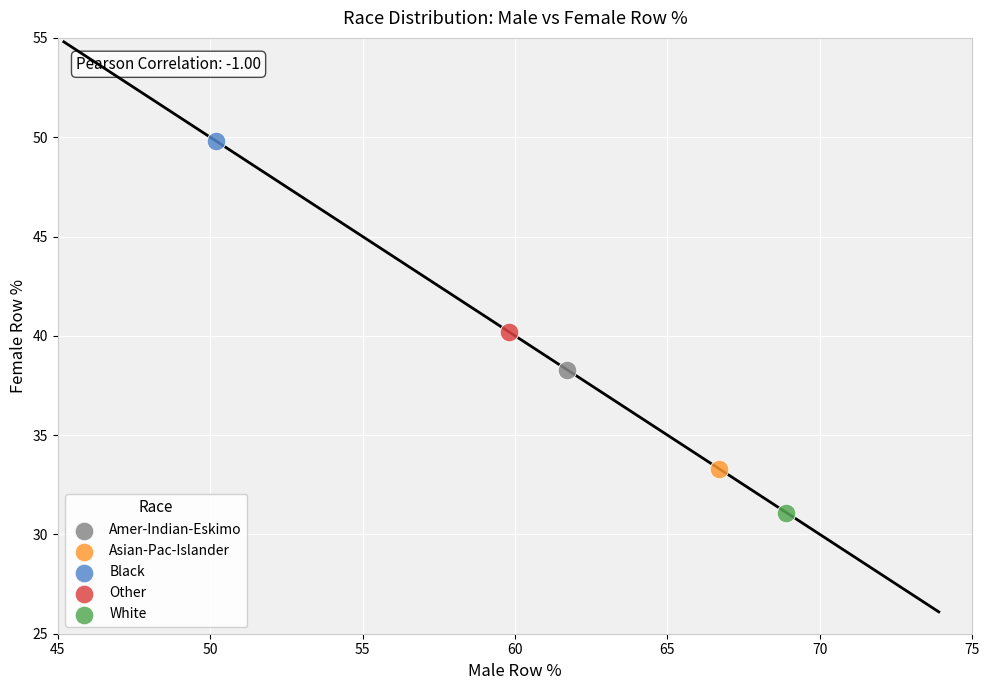

Which series contains the lowest Y value?

White